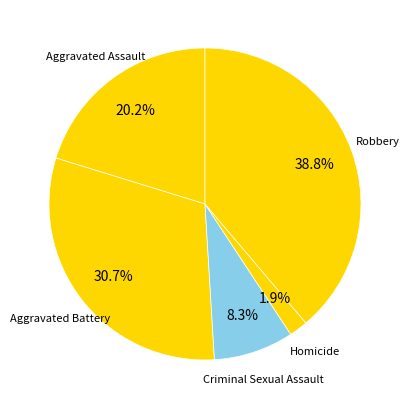

Is it true that Robbery is 39% of the pie?

True